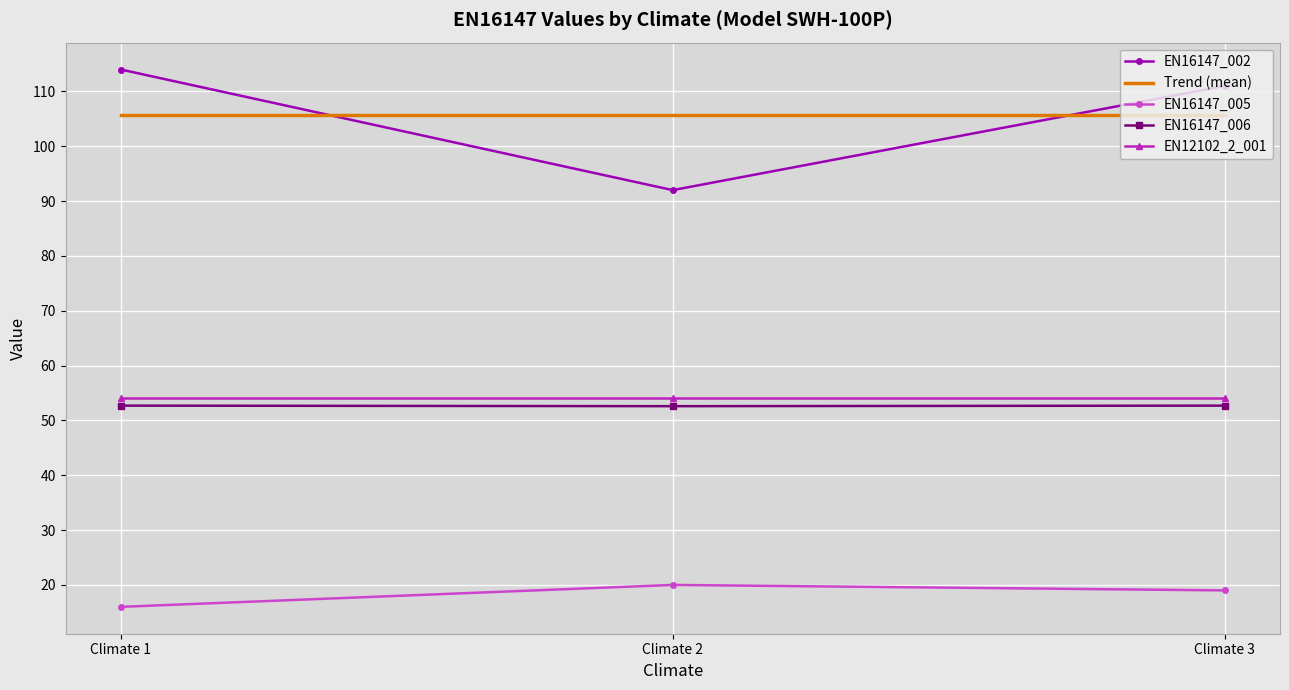

Rank the series by their maximum value, from highest to lowest.

EN16147_002, Trend (mean), EN12102_2_001, EN16147_006, EN16147_005